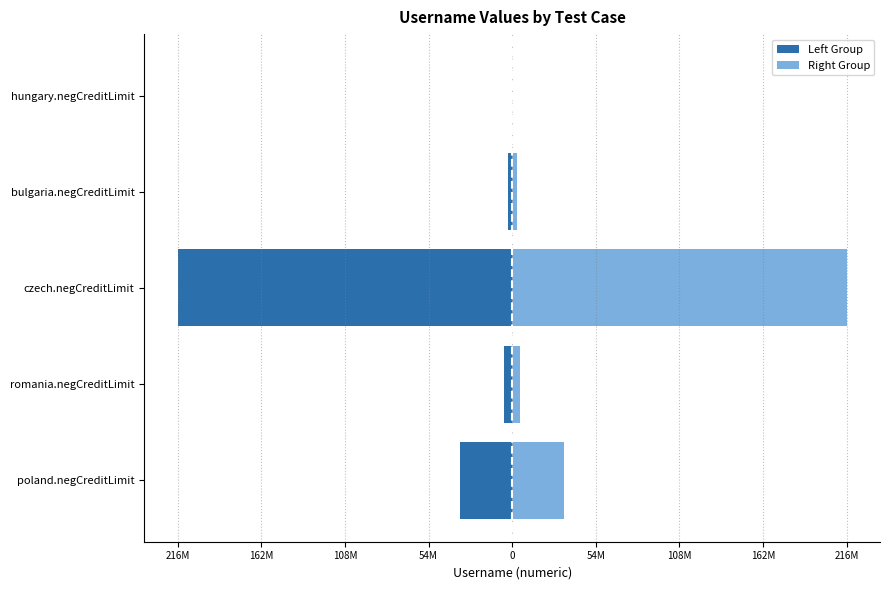

Does the chart contain stacked bars?

No